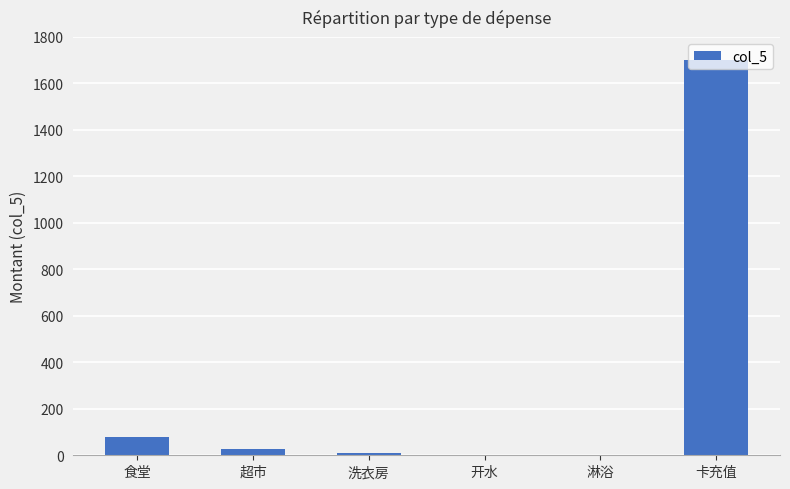

At which label is the value closest to 850?

食堂